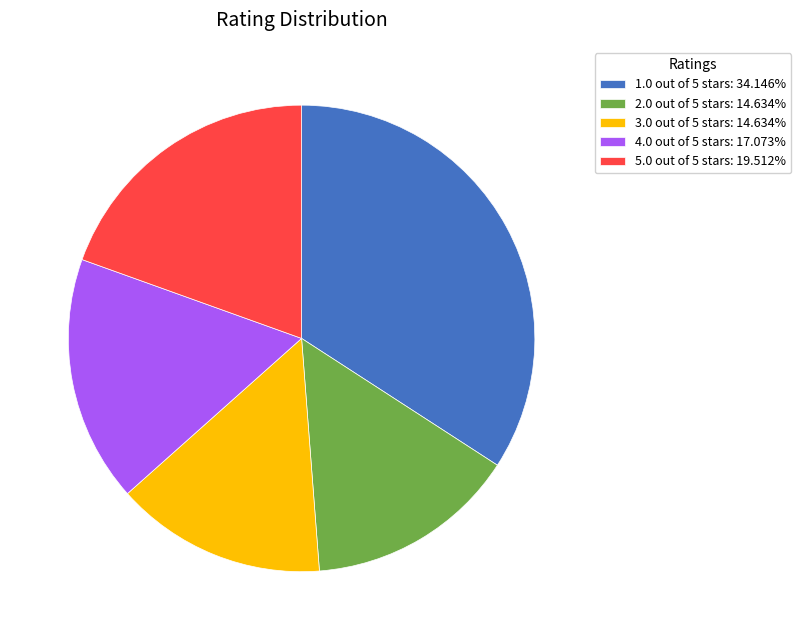

Do 2.0 out of 5 stars: 14.634% and 5.0 out of 5 stars: 19.512% together represent more than half of the pie?

No